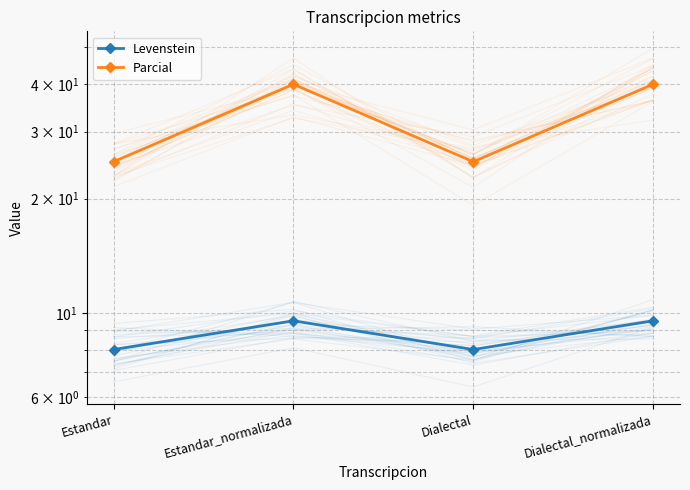

Which has a higher value, Estandar_normalizada or Estandar?

Estandar_normalizada